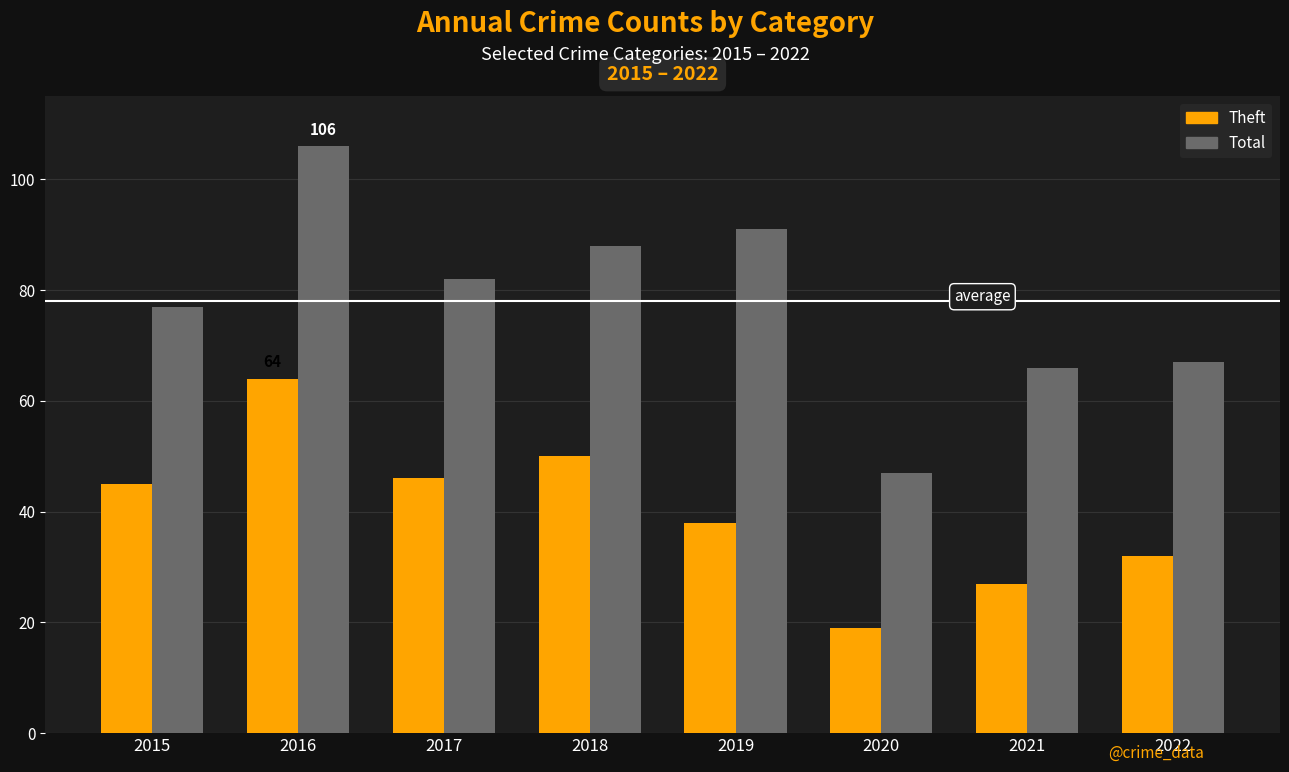

How many data points does each series have?

8